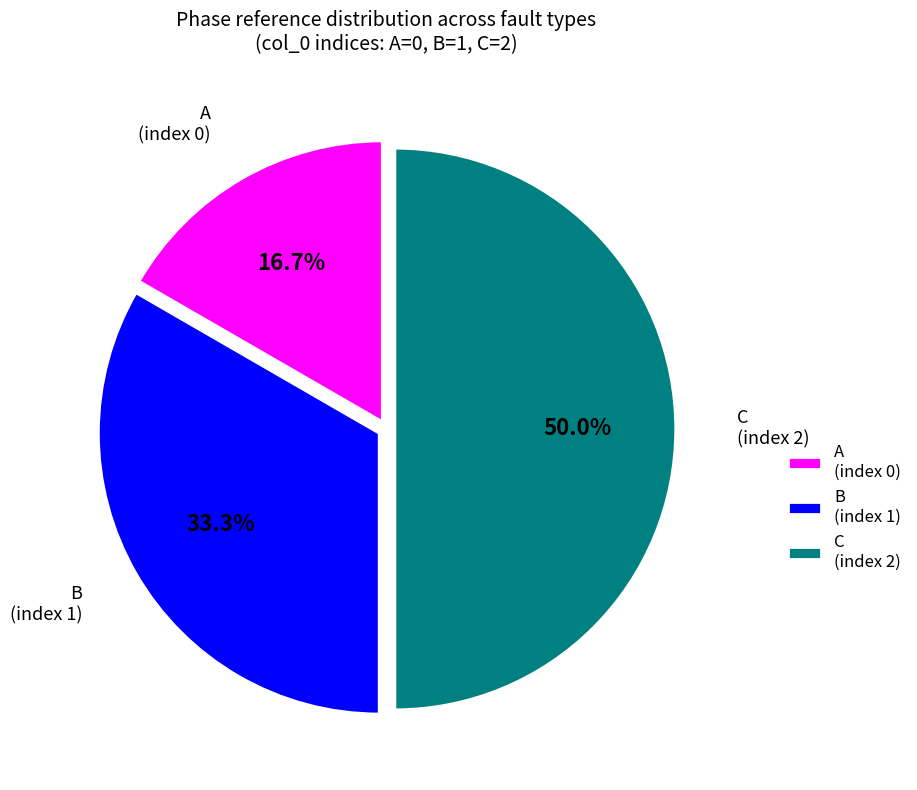

What is the smallest slice in the pie chart?

A